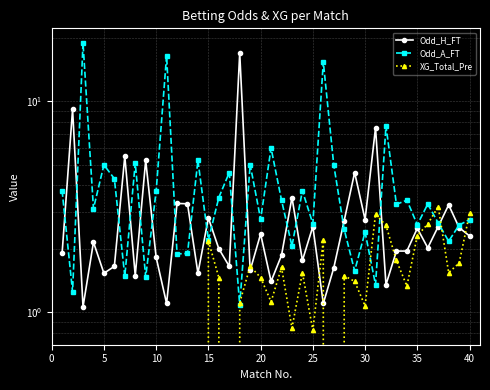

The value of XG_Total_Pre at 22 is 0.5. True or false?

False